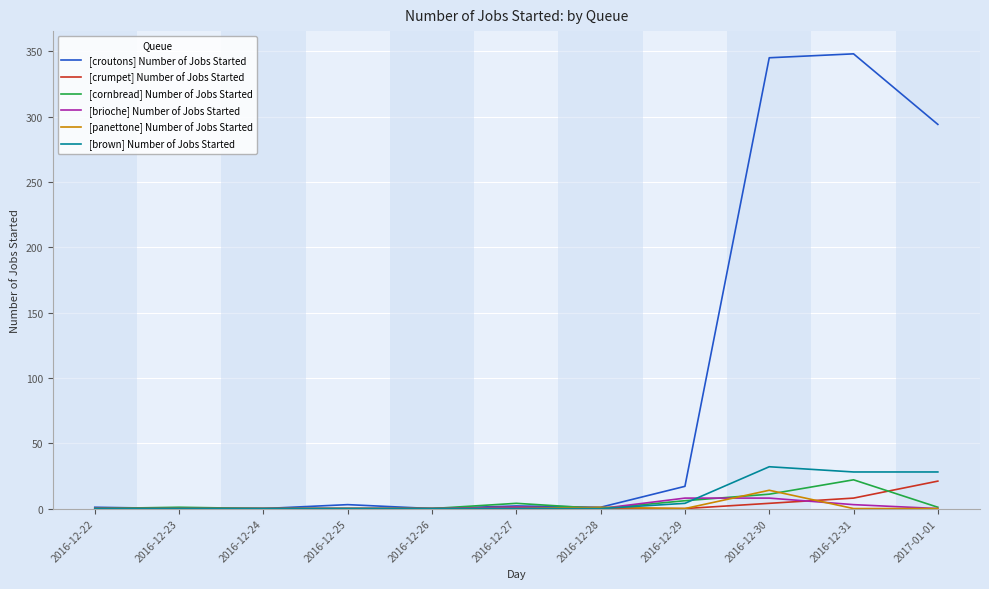

Which series has the largest total across all categories?

[croutons] Number of Jobs Started